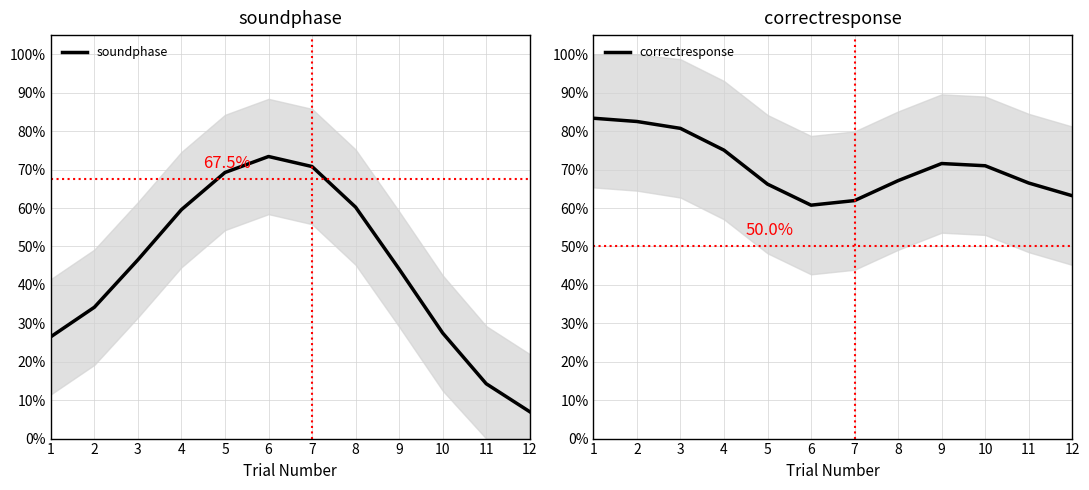

How many lines are shown in the chart?

2